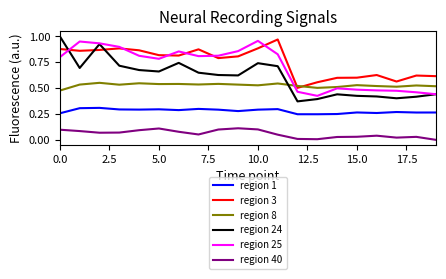

Which series has the widest spread of values?

region 24